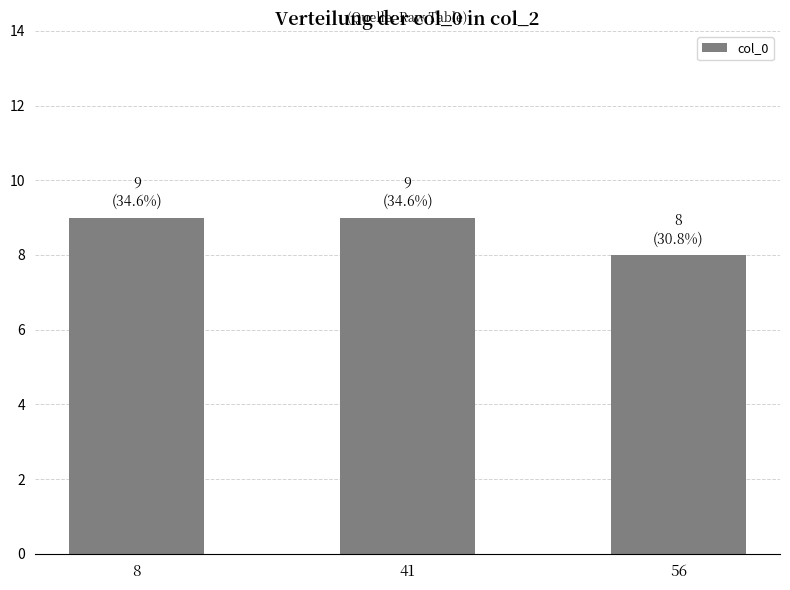

How many bars are there in total?

3